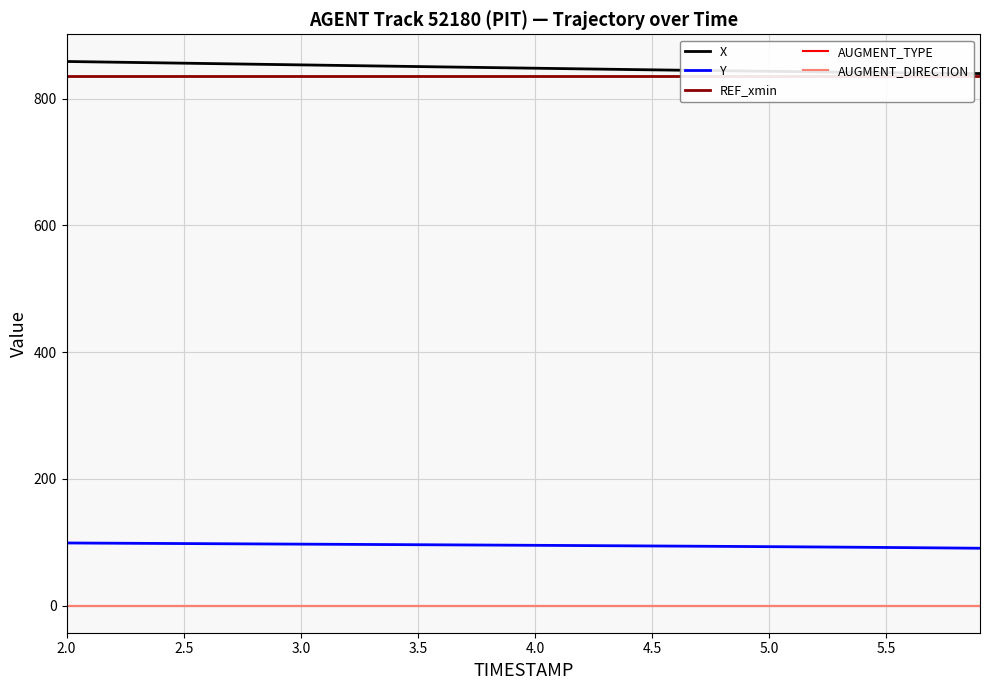

True or false: AUGMENT_TYPE and X intersect in this chart.

False